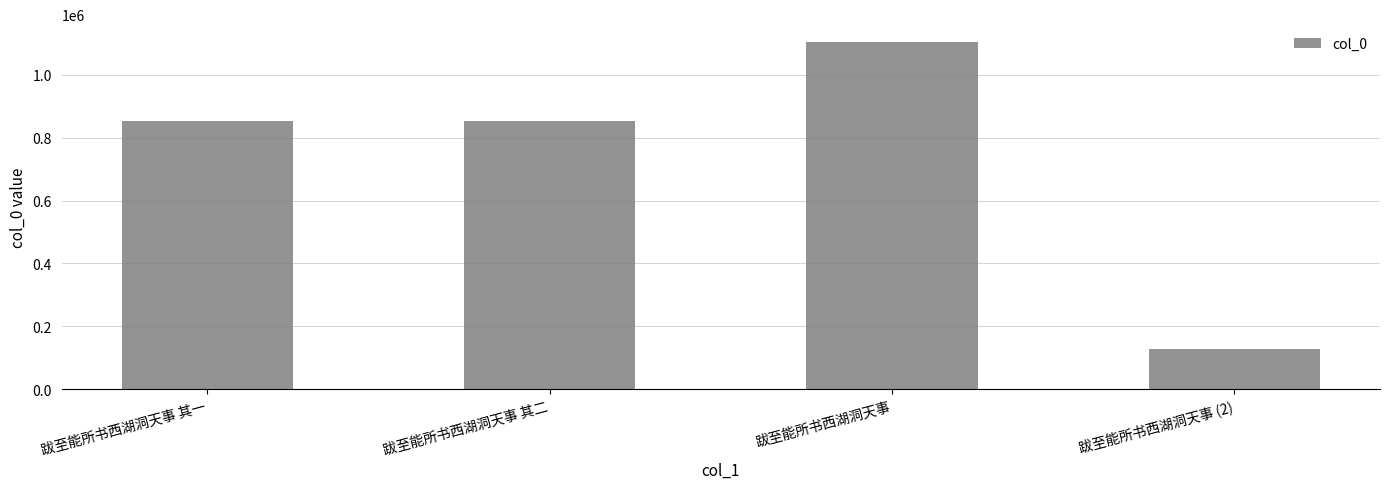

What is the label of the 3rd bar from the right?

跋至能所书西湖洞天事 其二